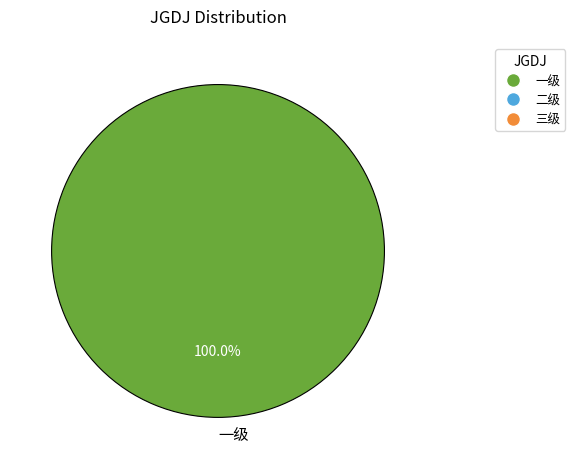

Rank the categories by value from highest to lowest.

一级